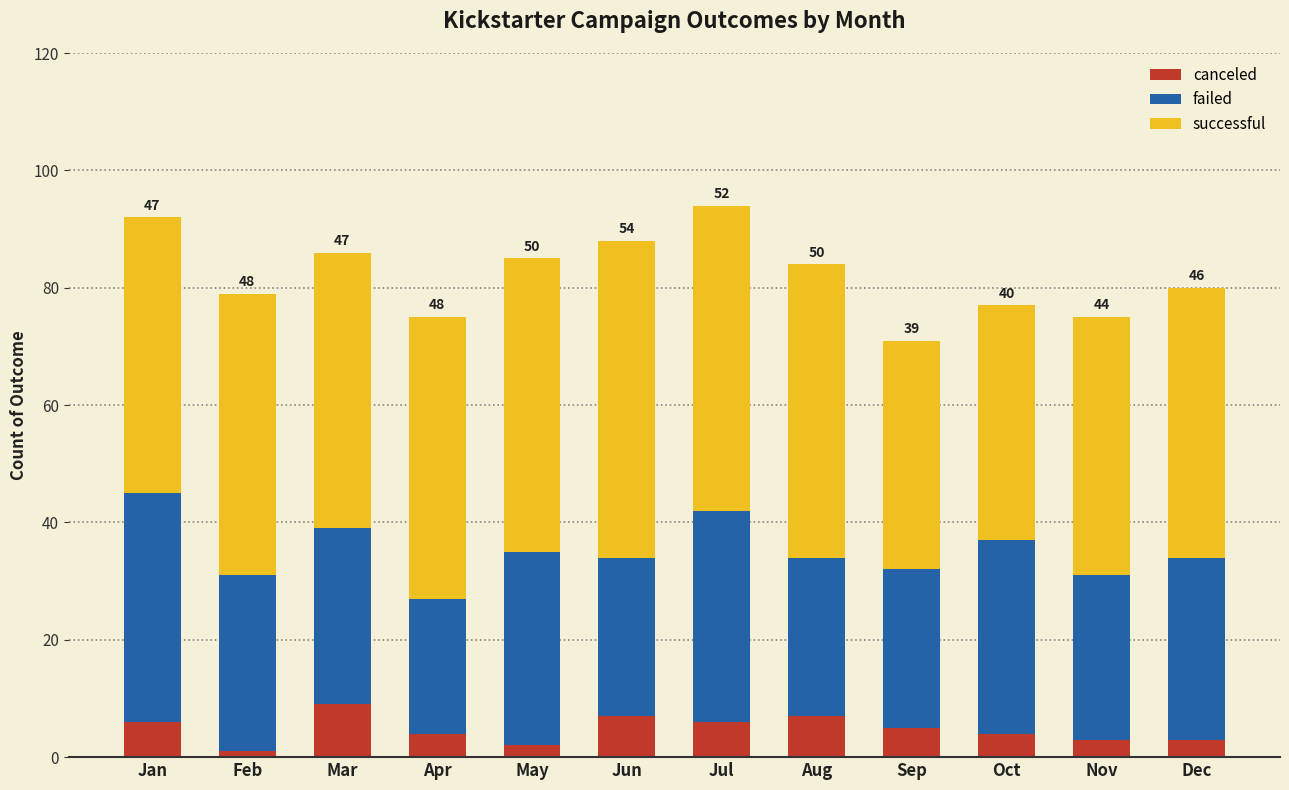

Is it true that canceled equals 4 at Apr?

True